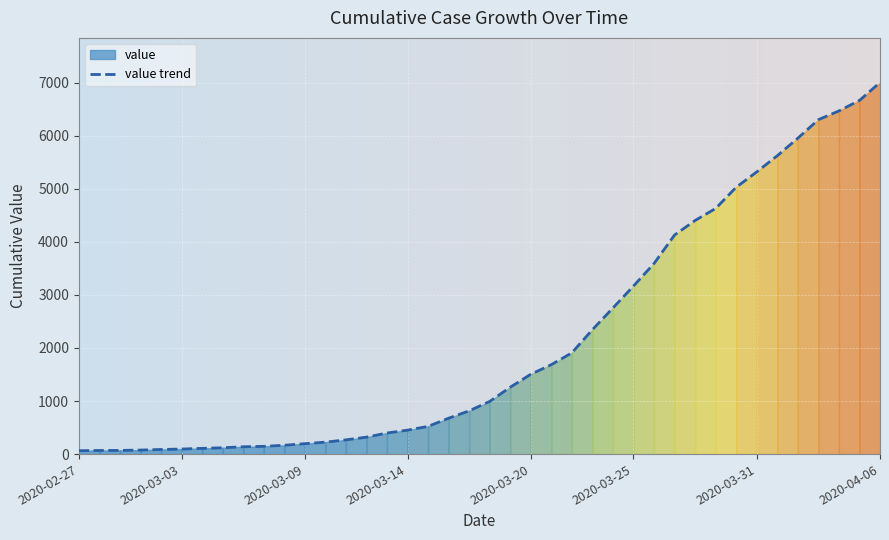

True or false: the data shows 7002 at 2020-04-06.

True